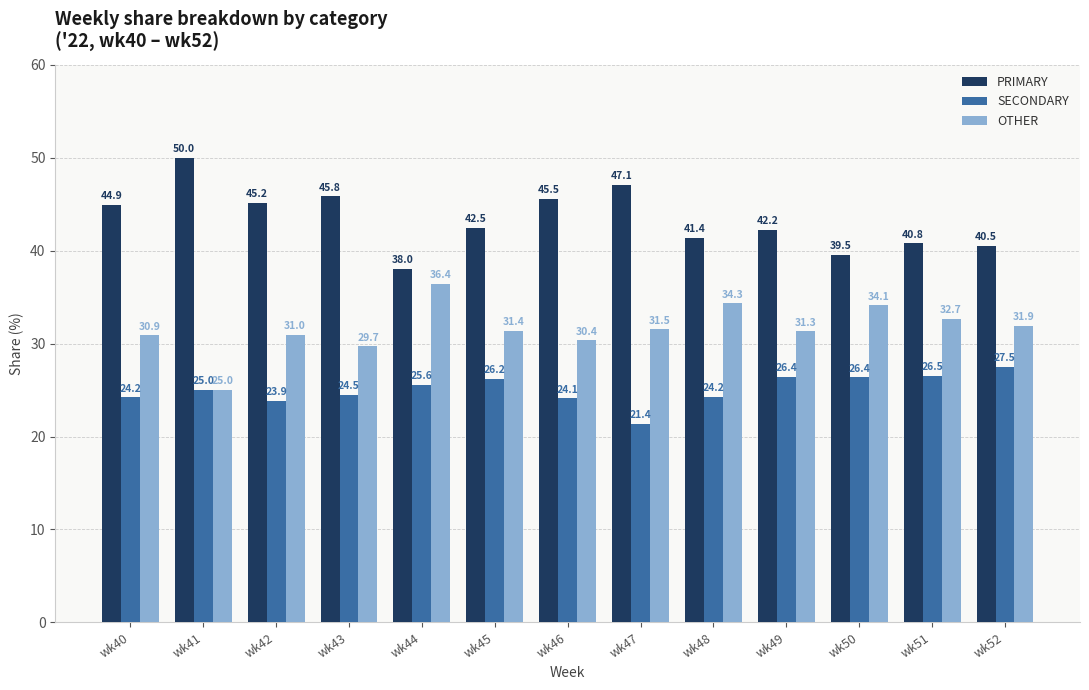

What is the sum of the SECONDARY values at wk52 and wk40?

51.7